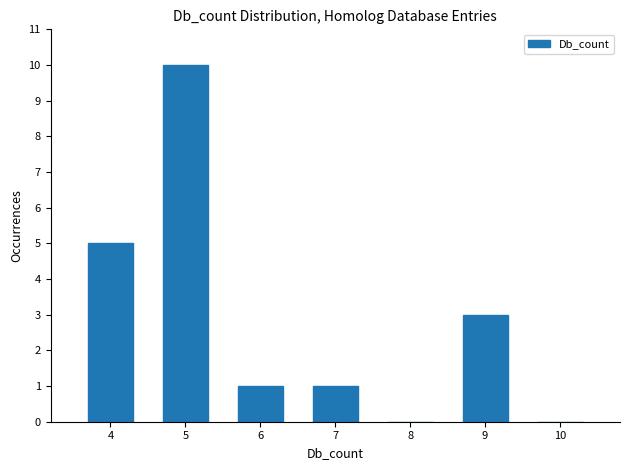

Are the bars horizontal?

No